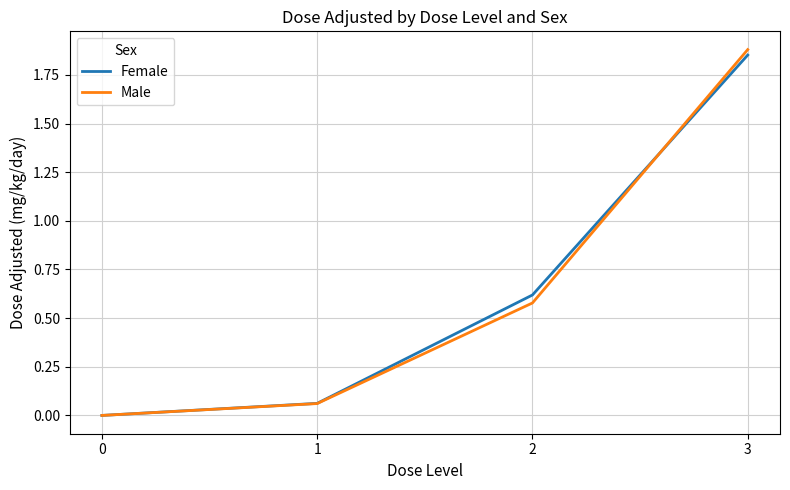

Which series has the widest spread of values?

Male